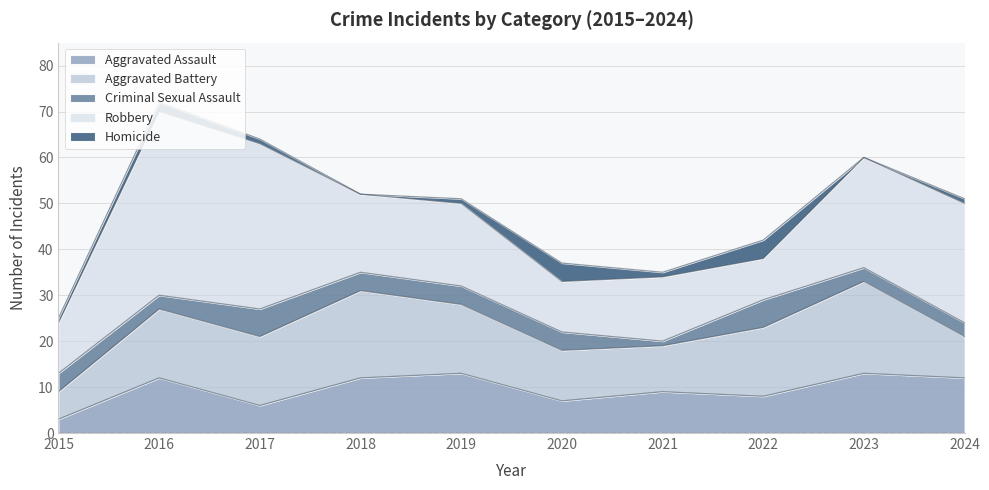

What is the sum of the Homicide values at 2020 and 2017?

5